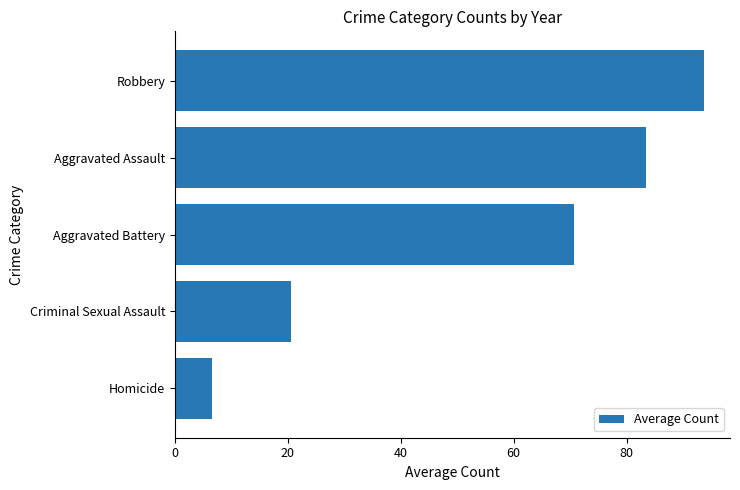

What is the value of the 2nd bar from the top?

83.4